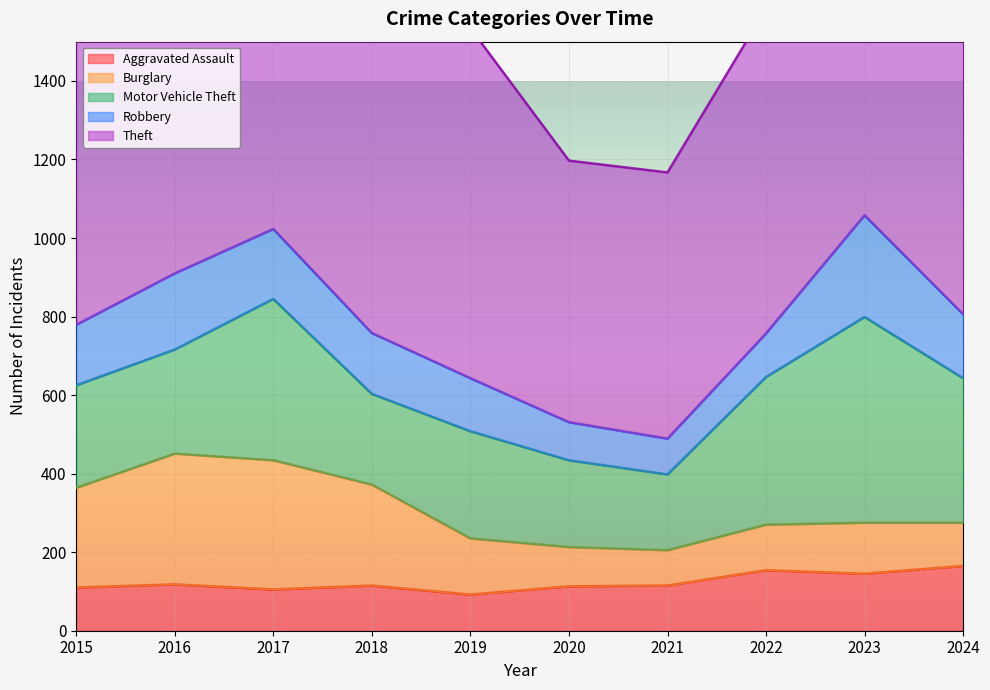

How many lines are shown in the chart?

5